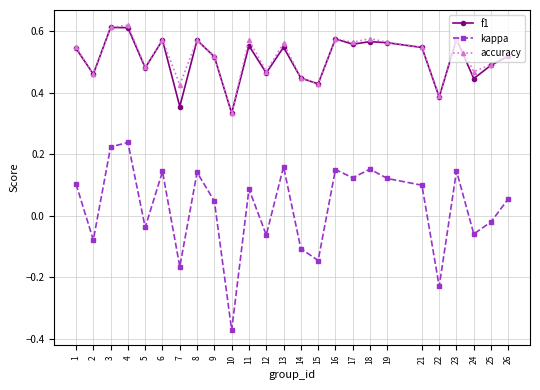

In f1, how many points are lower than both neighbors (excluding endpoints)?

9